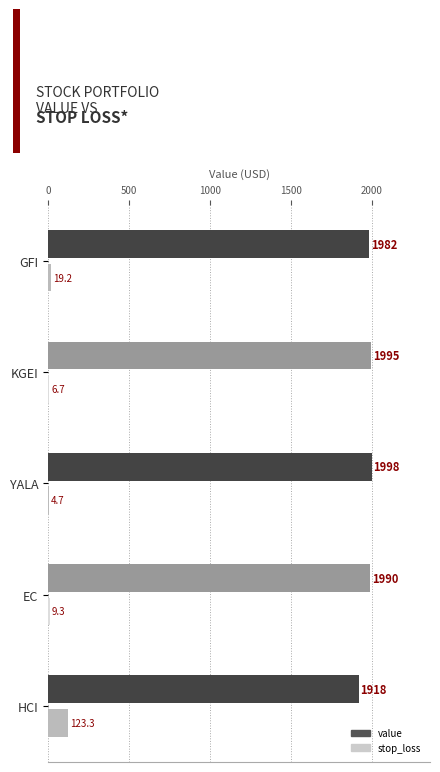

Which series has the largest total across all categories?

value